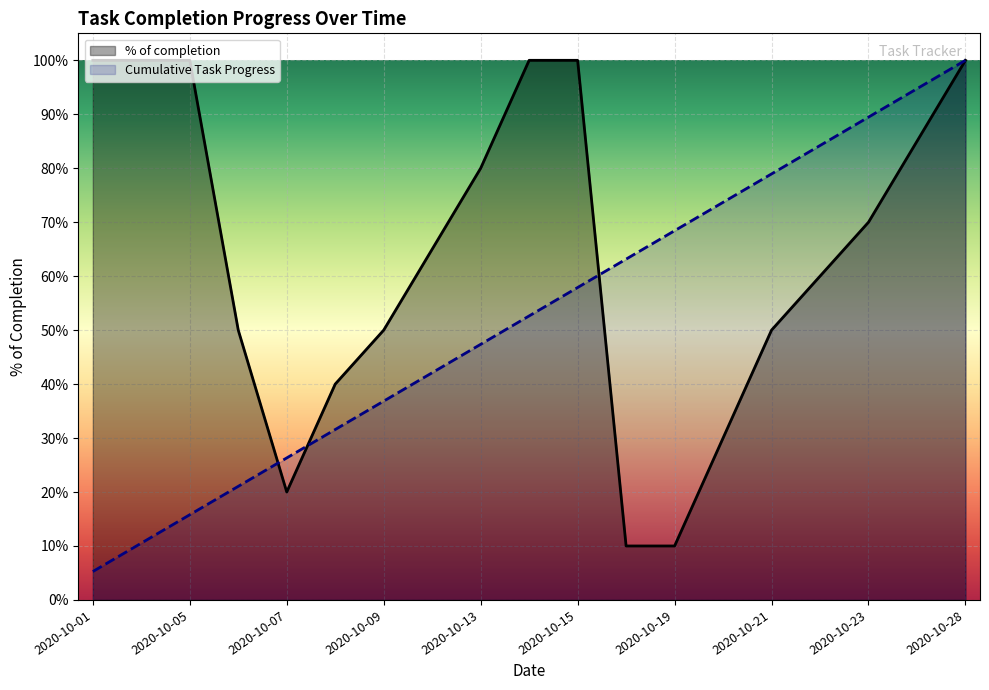

What is the greatest value displayed?

1.0